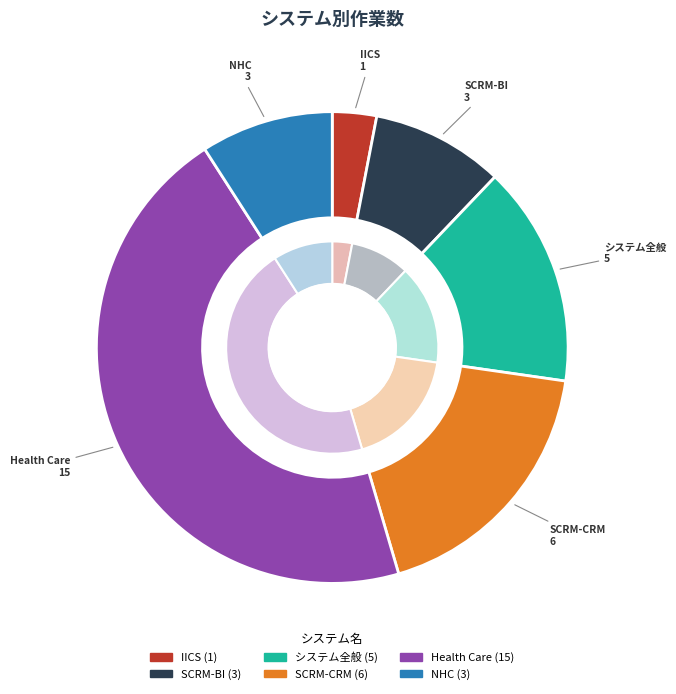

To the nearest percent, what is the difference between the NHC and Health Care slice percentages?

36%